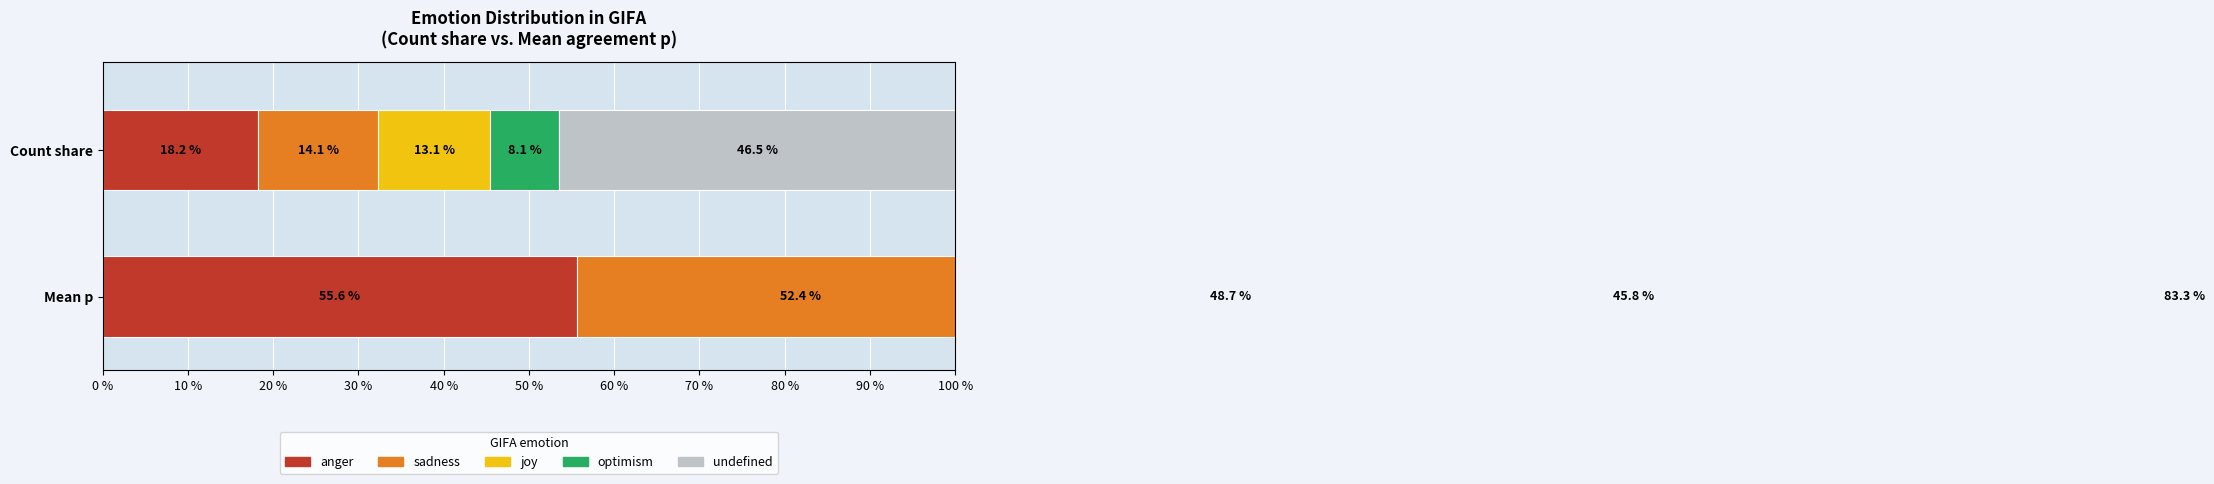

List the series in order of their peak value, highest first.

undefined, anger, sadness, joy, optimism